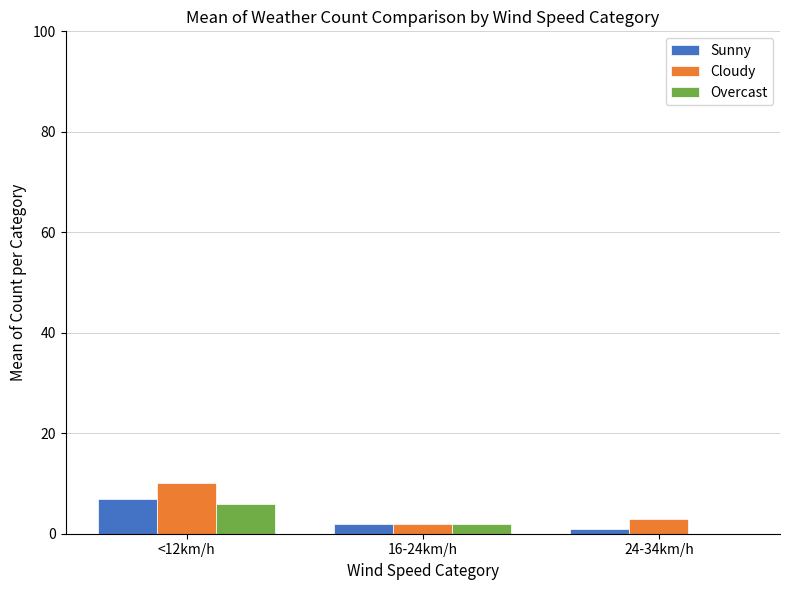

What is the sum of all Cloudy values?

15